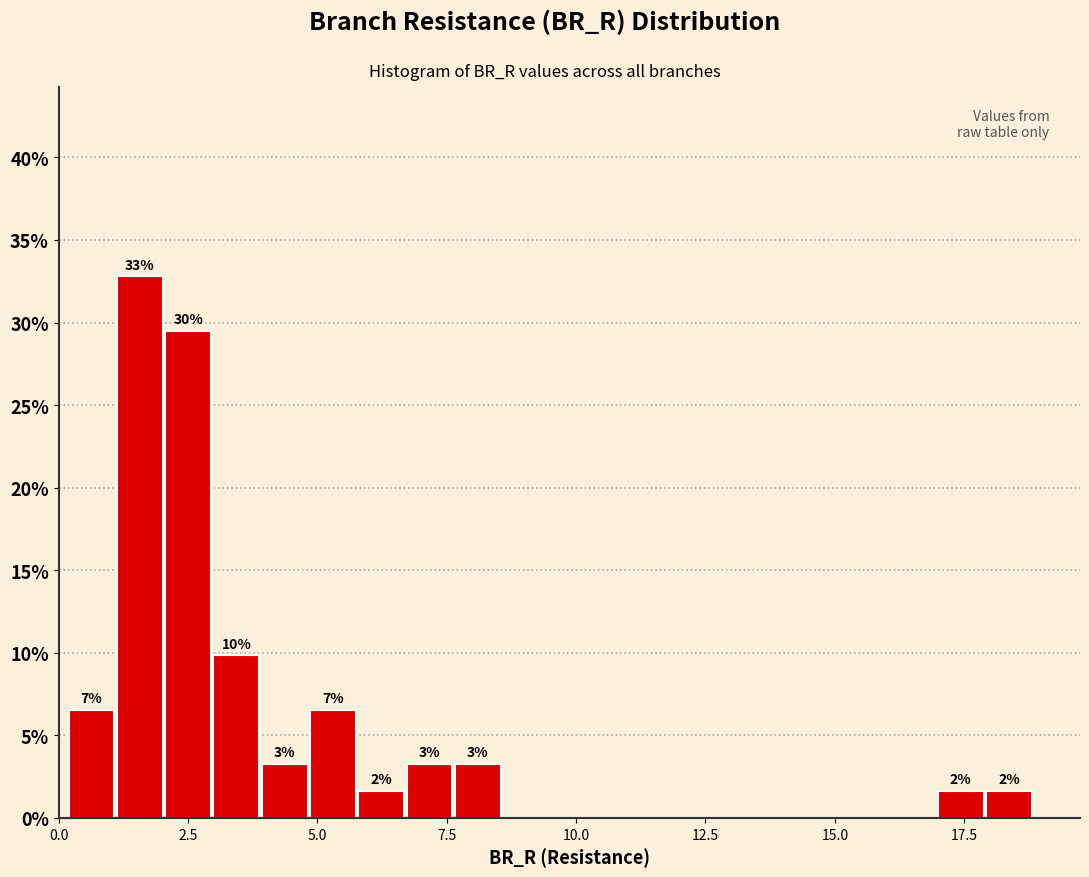

Read against the x-axis, roughly where is the centre of the tallest bar?

1.5